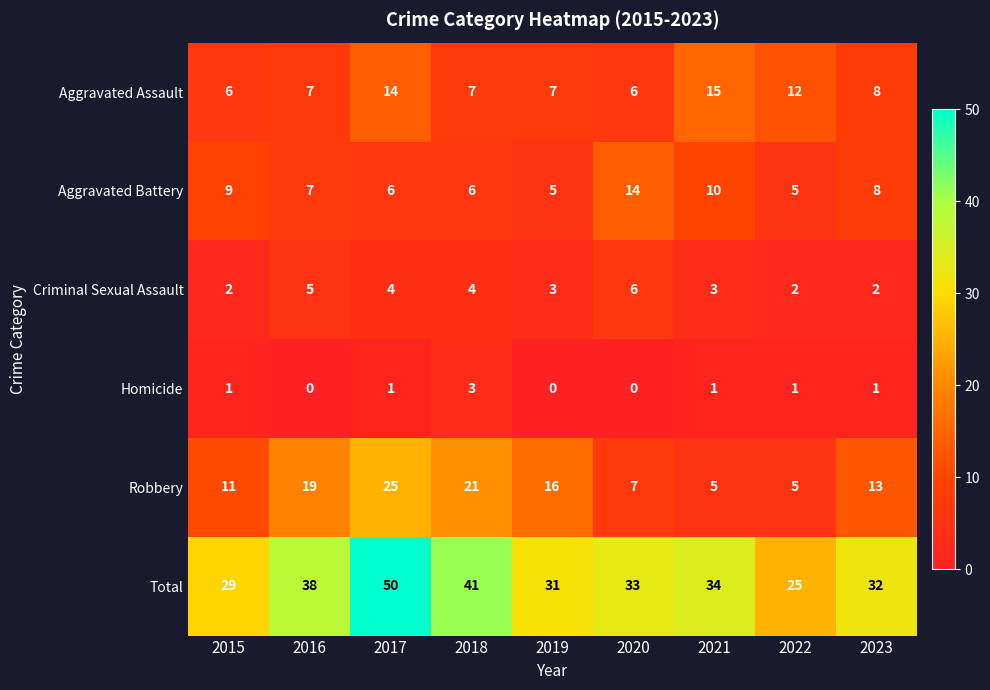

What is the sum of the Aggravated Battery values at 2017 and 2021?

16